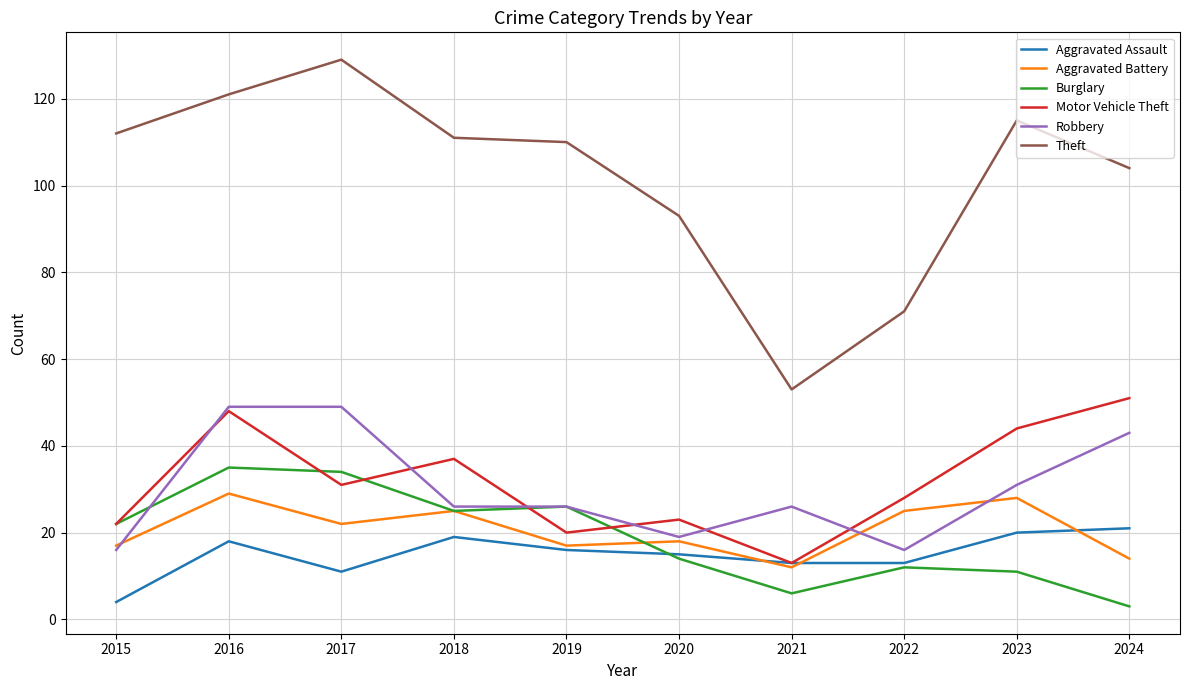

Which series has the largest total across all categories?

Theft